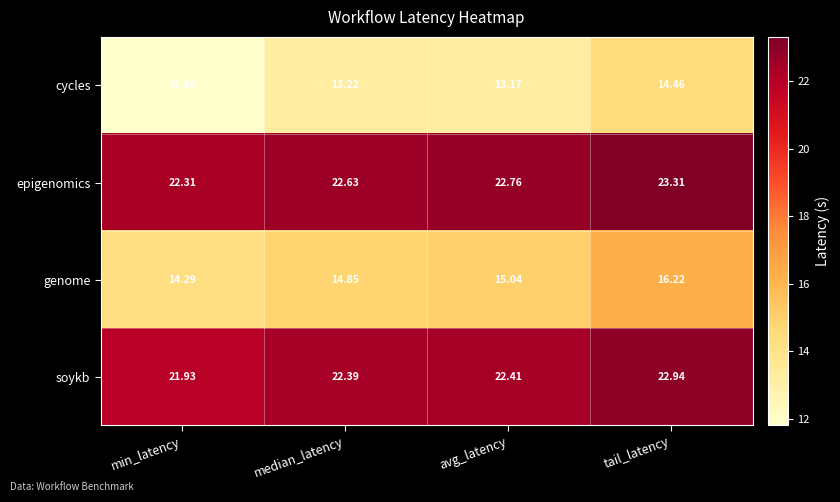

Is the value of epigenomics at min_latency greater than the value of genome at avg_latency?

Yes